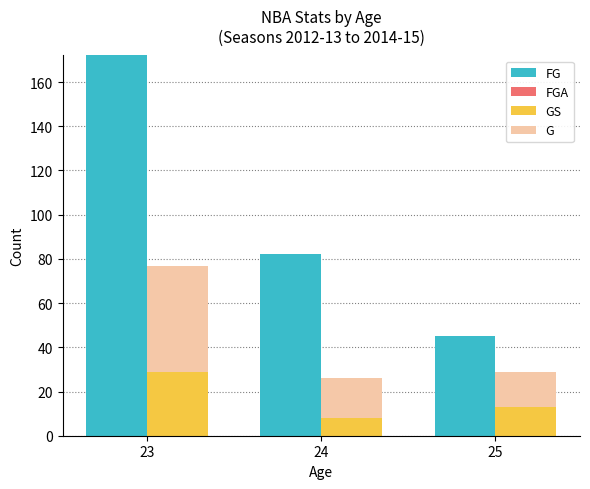

How many bars are there in each group?

4